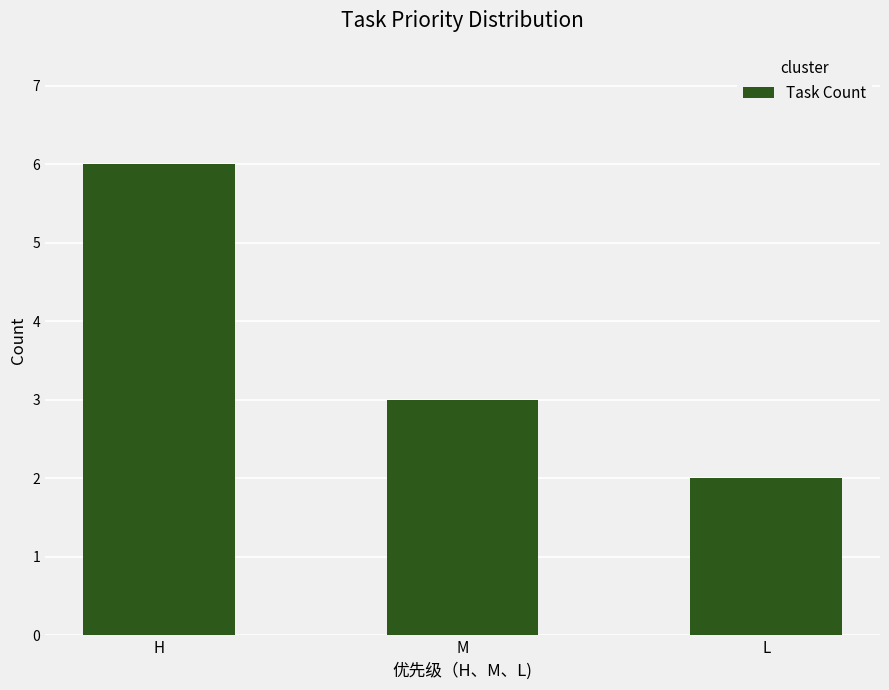

What is the difference between the values at M and H?

3